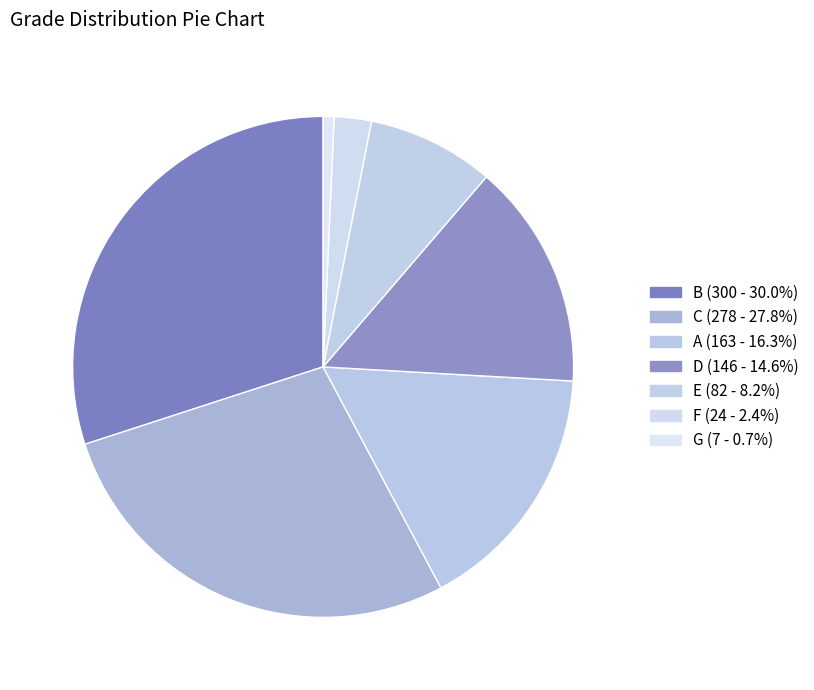

To the nearest percent, what is the difference between the largest and smallest slice percentages?

29%